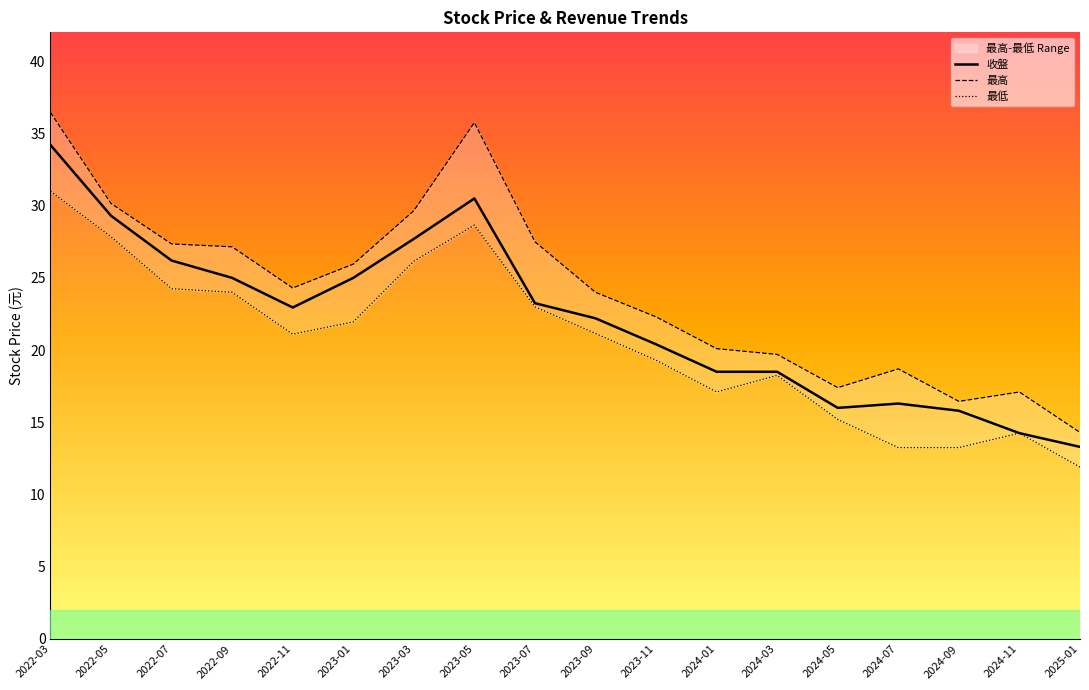

True or false: 最高 and 收盤 intersect in this chart.

False